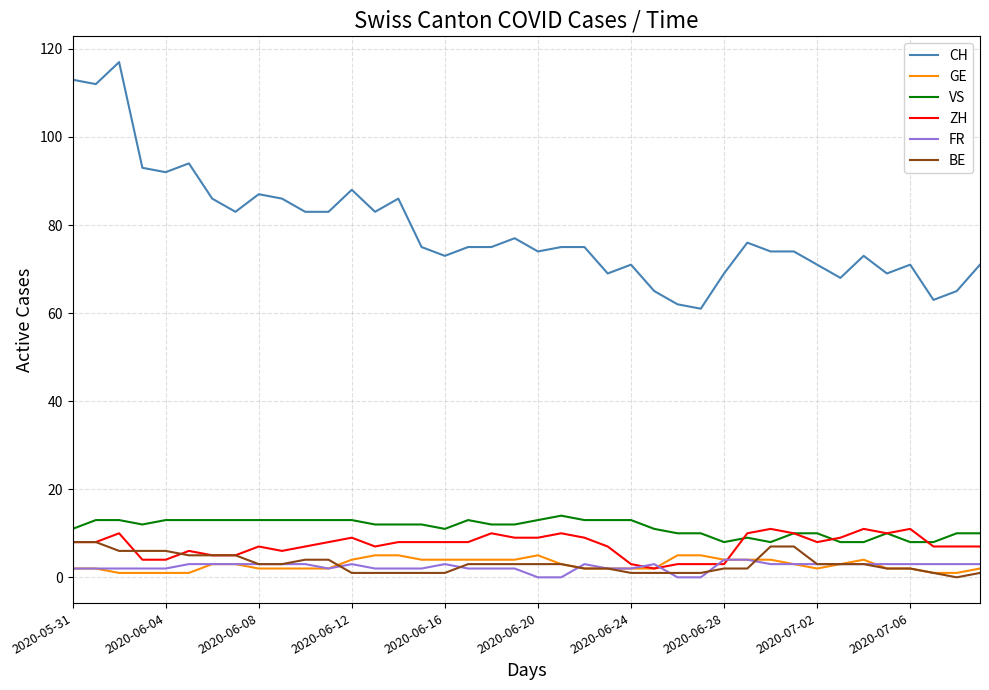

True or false: GE and CH intersect in this chart.

False